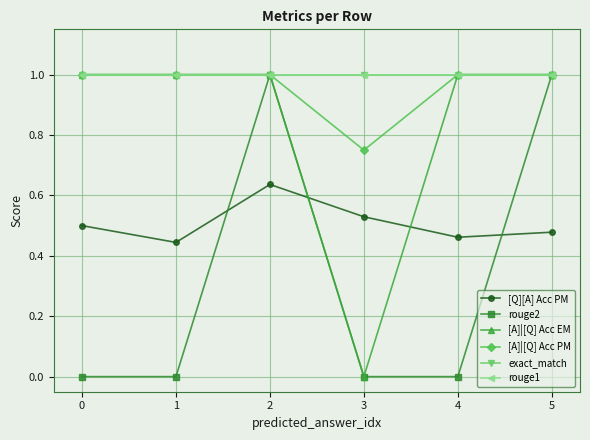

Does the chart have visible grid lines?

Yes